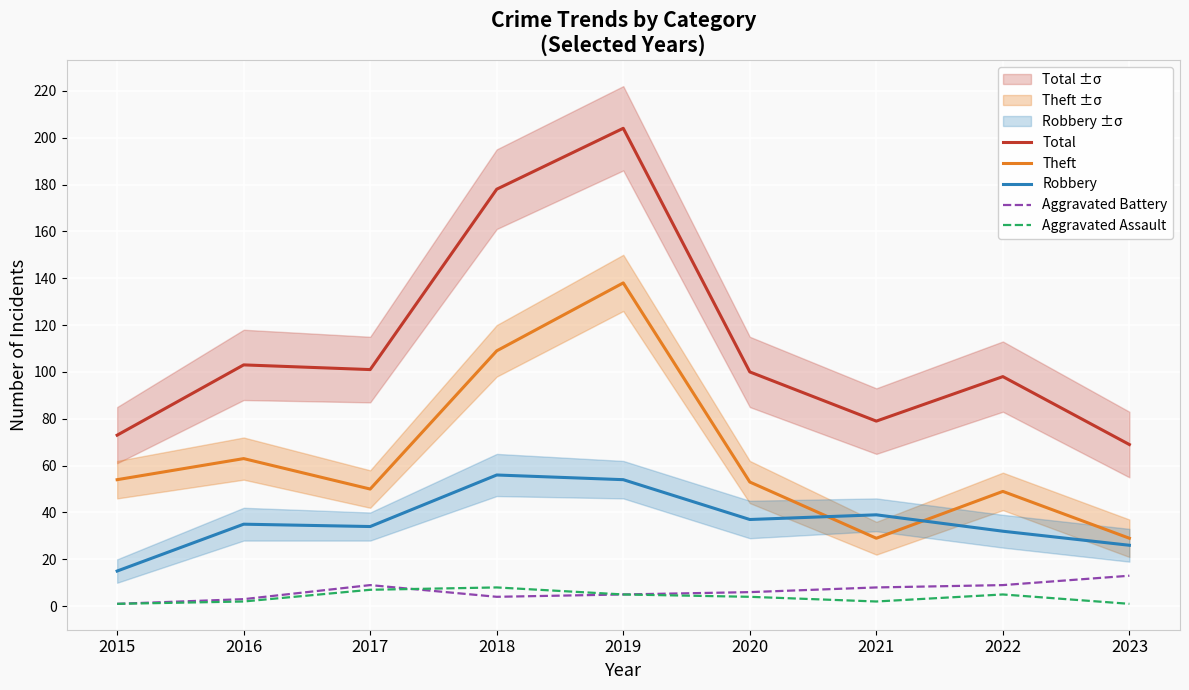

Between which two adjacent categories do Robbery and Theft first intersect?

2020 and 2021